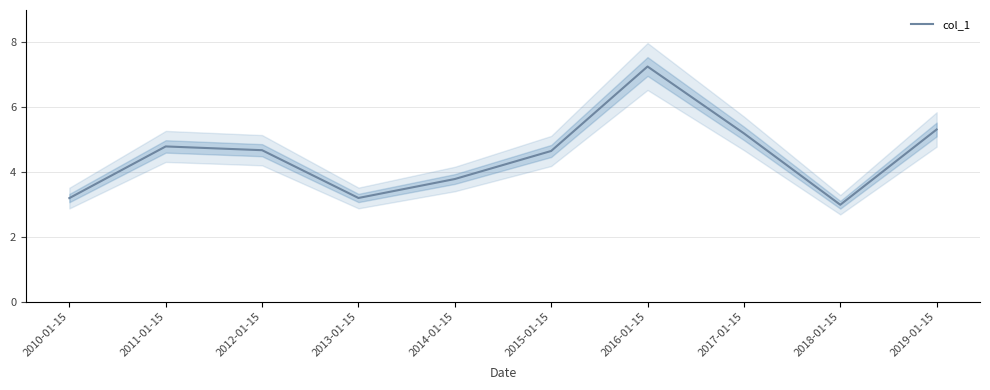

Between 2012-01-15 and 2015-01-15, which is larger?

2012-01-15